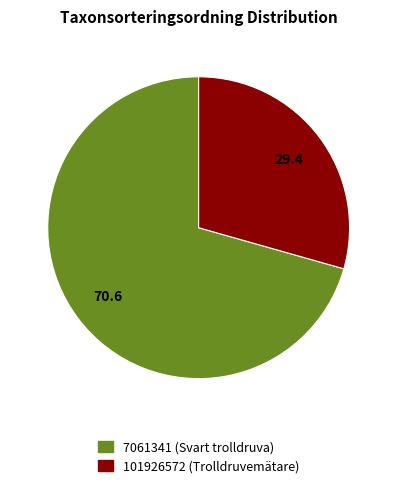

Is it true that 101926572 (Trolldruvemätare) is 39% of the pie?

False